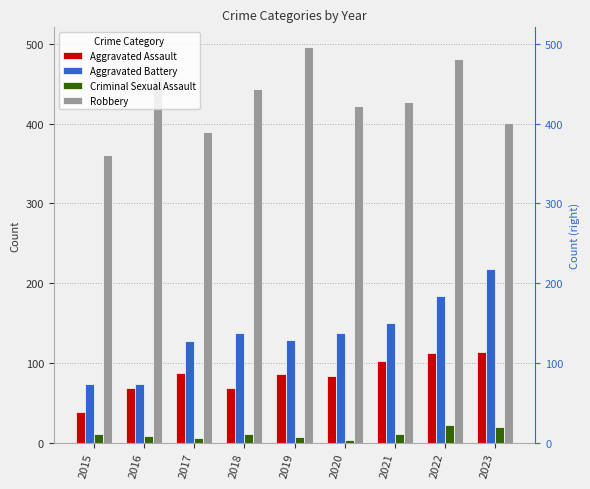

At which category does the chart reach its minimum across all series?

2020